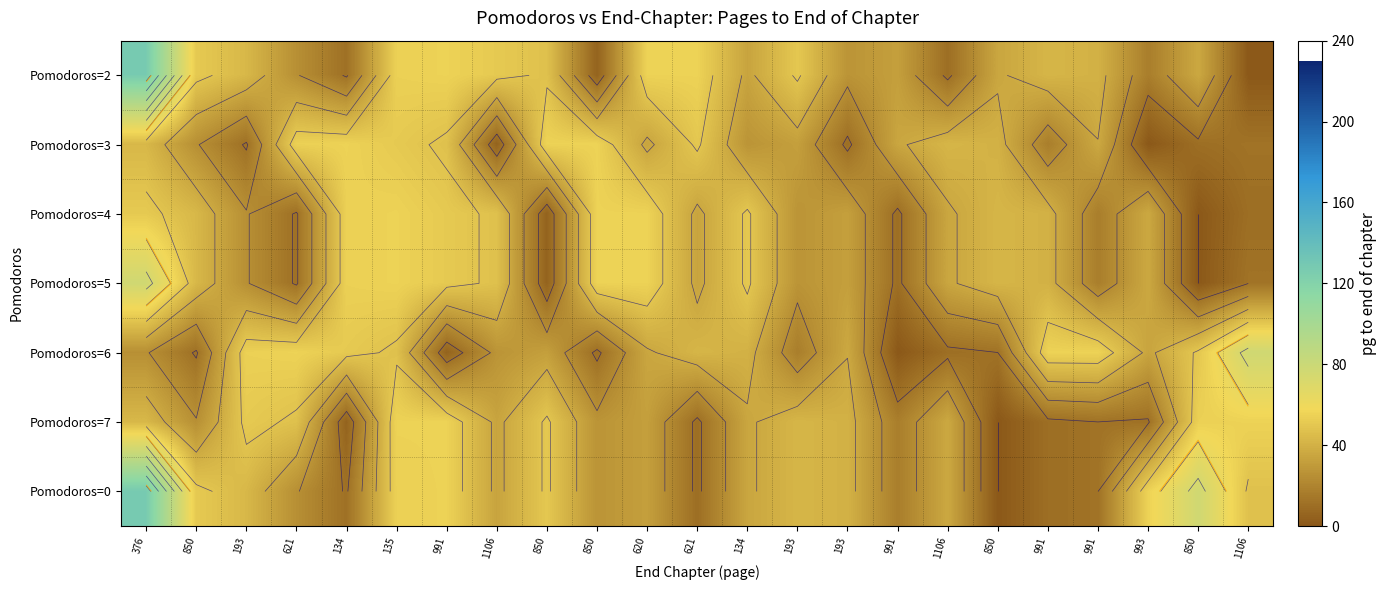

At which category is the sum across all series the highest?

376